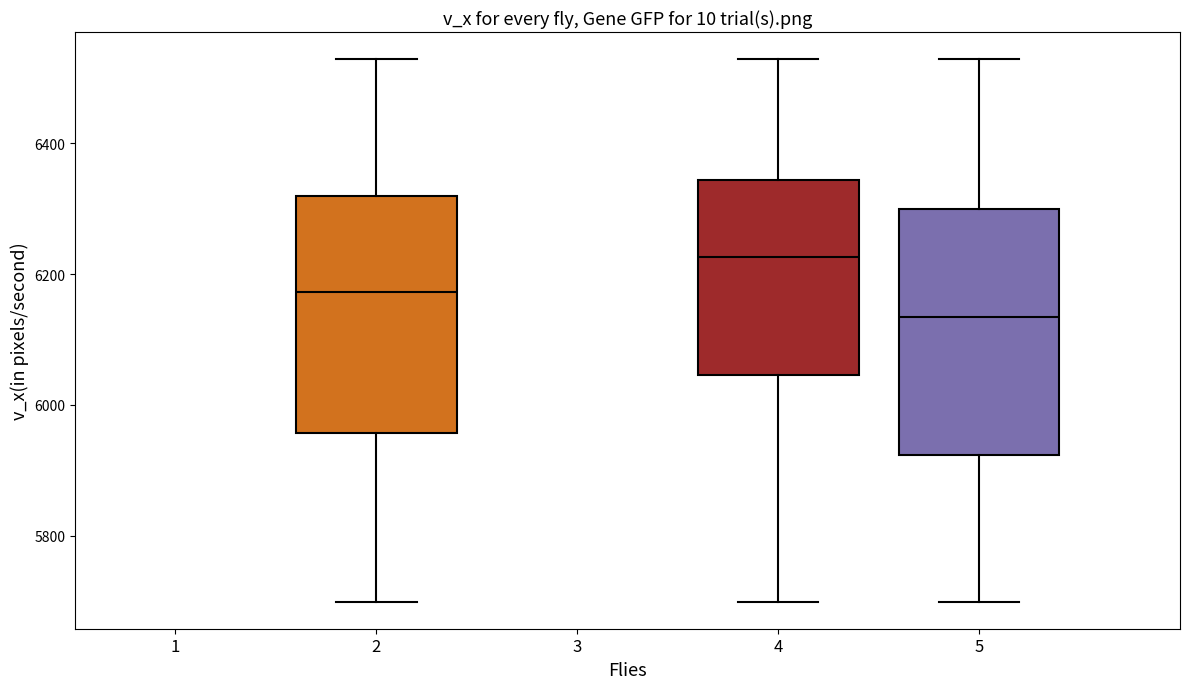

Reading left to right, transcribe this box plot: for each box, give where its median line is, the range the box spans, and where its two whiskers end, as read against the y-axis. The values are not printed on the chart, so give them approximately, as read against the axis.

2: median 6180, box 5960 to 6320, whiskers 5700 to 6520
4: median 6220, box 6040 to 6340, whiskers 5700 to 6520
5: median 6140, box 5920 to 6300, whiskers 5700 to 6520